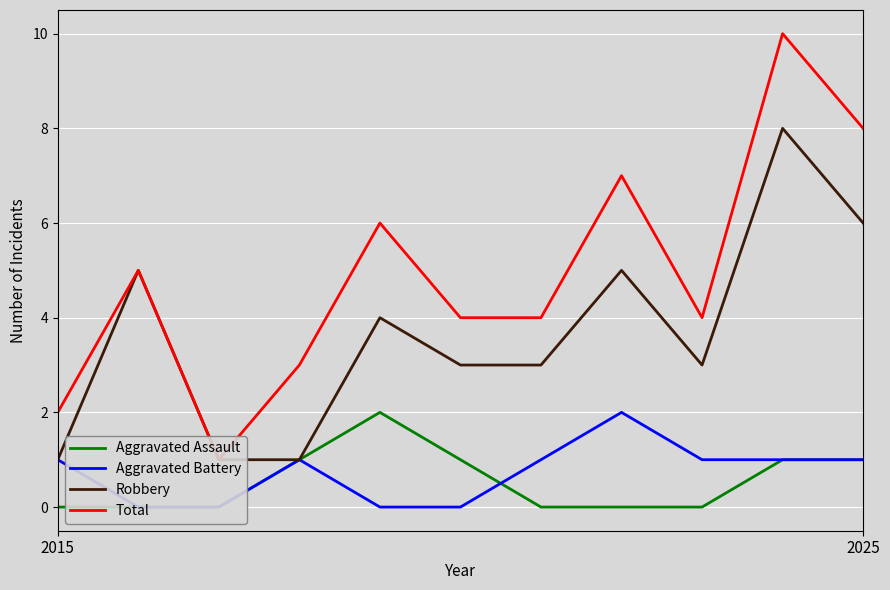

What value does the Aggravated Assault series have at 4?

2